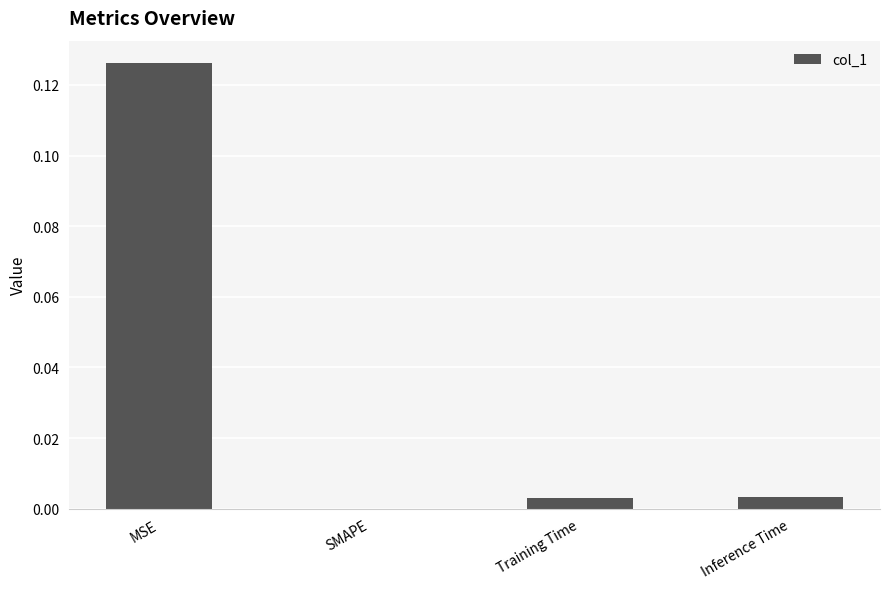

Are the bars horizontal?

No